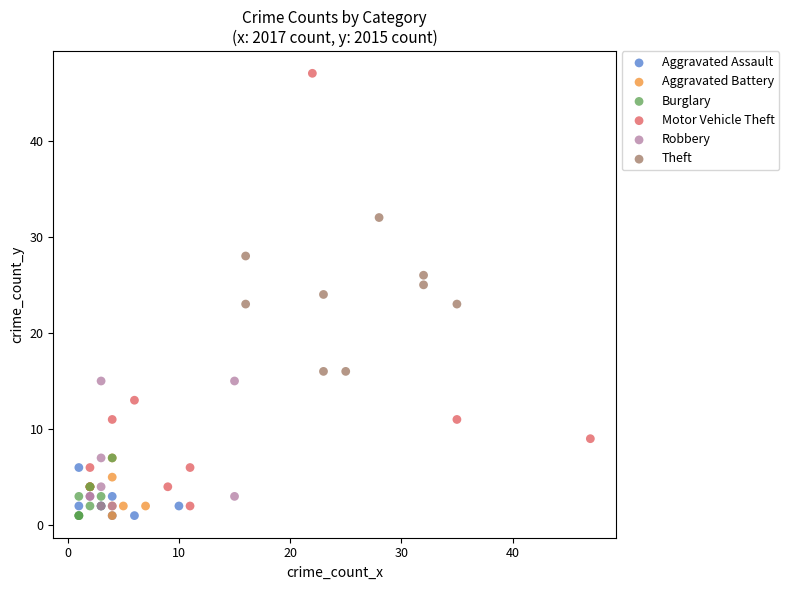

Which series has the largest Y range (max minus min)?

Motor Vehicle Theft